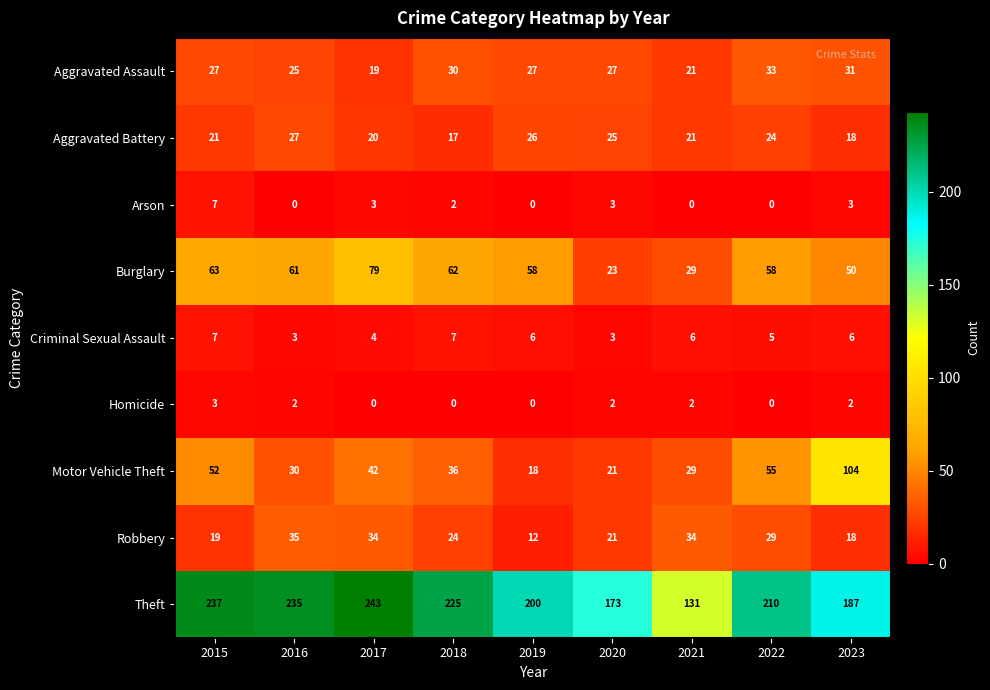

What is the difference between the maximum and second lowest values in the Arson series?

7